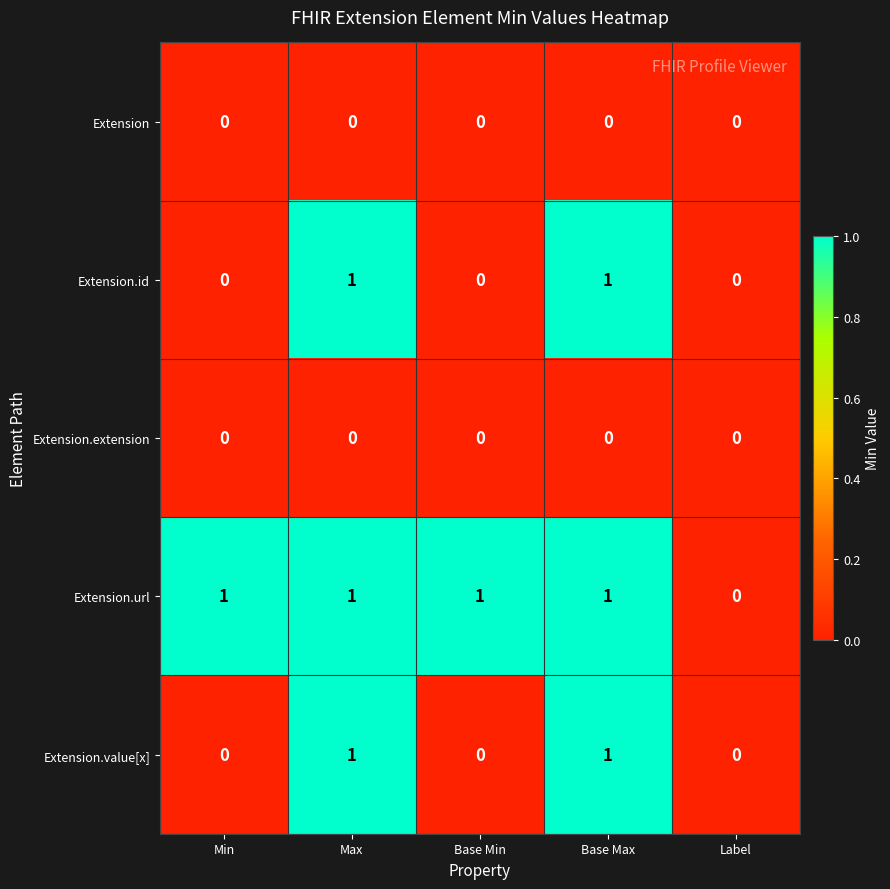

What is the maximum value shown in the chart?

1